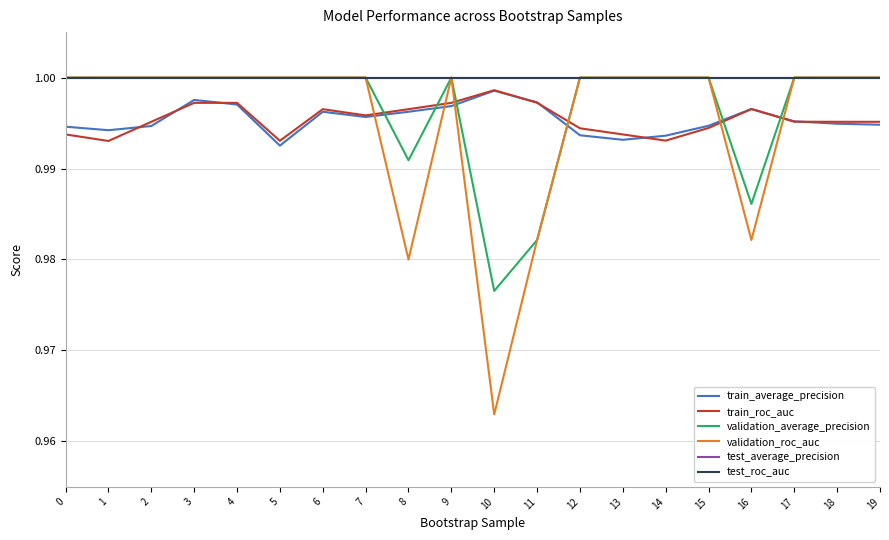

The test_average_precision series shows 1.0 at 4. True or false?

True